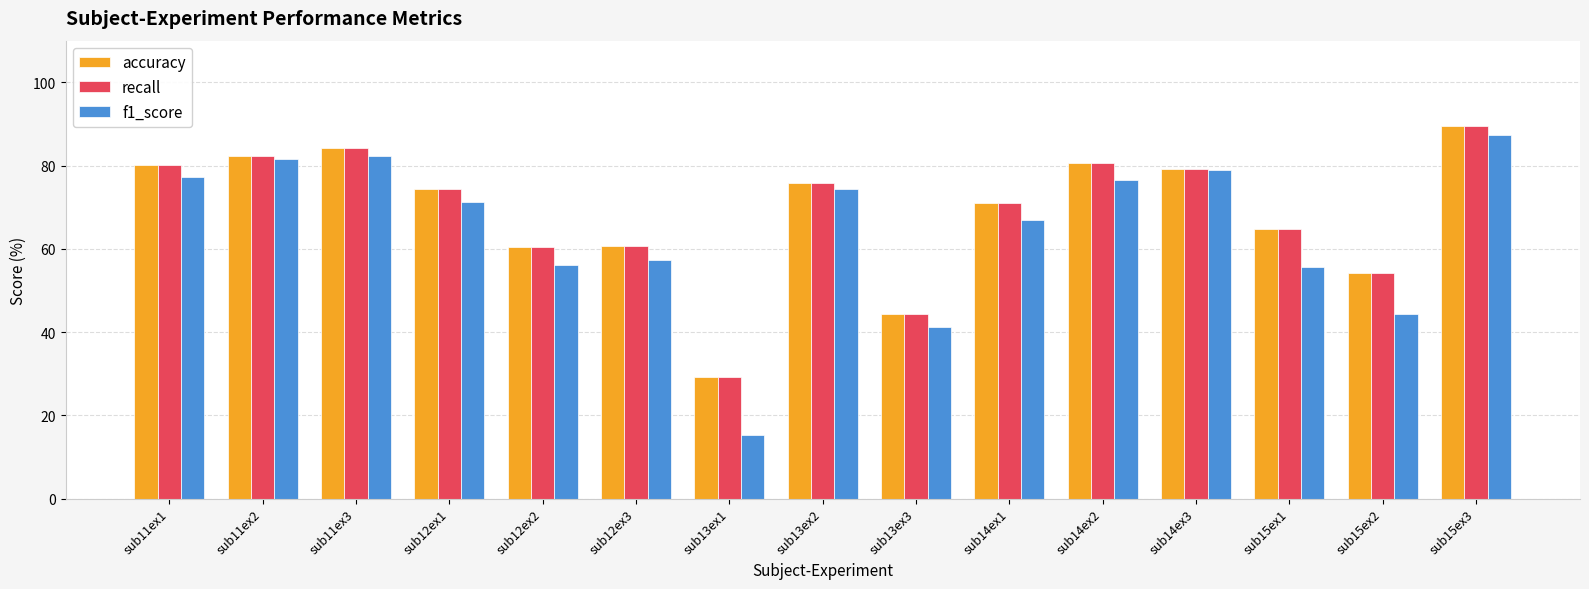

At which category is the sum across all series the highest?

sub15ex3